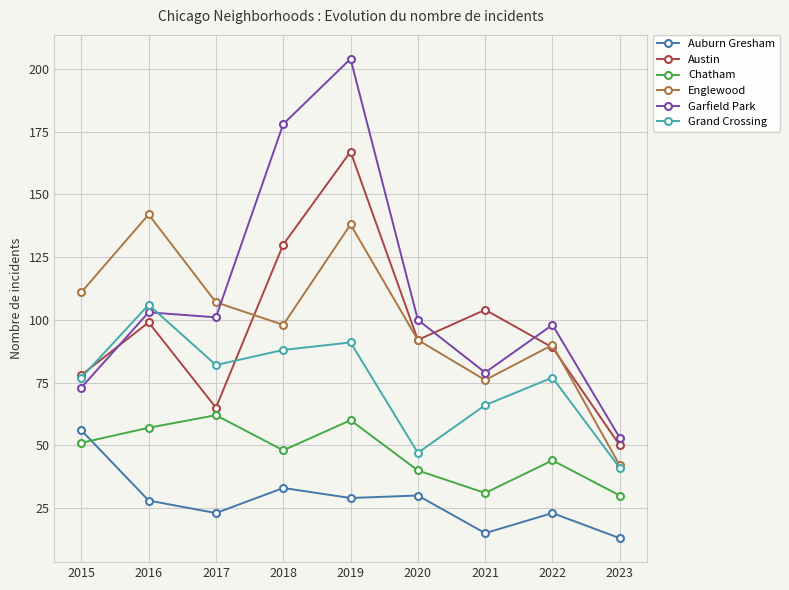

True or false: Englewood and Auburn Gresham cross at least once.

False